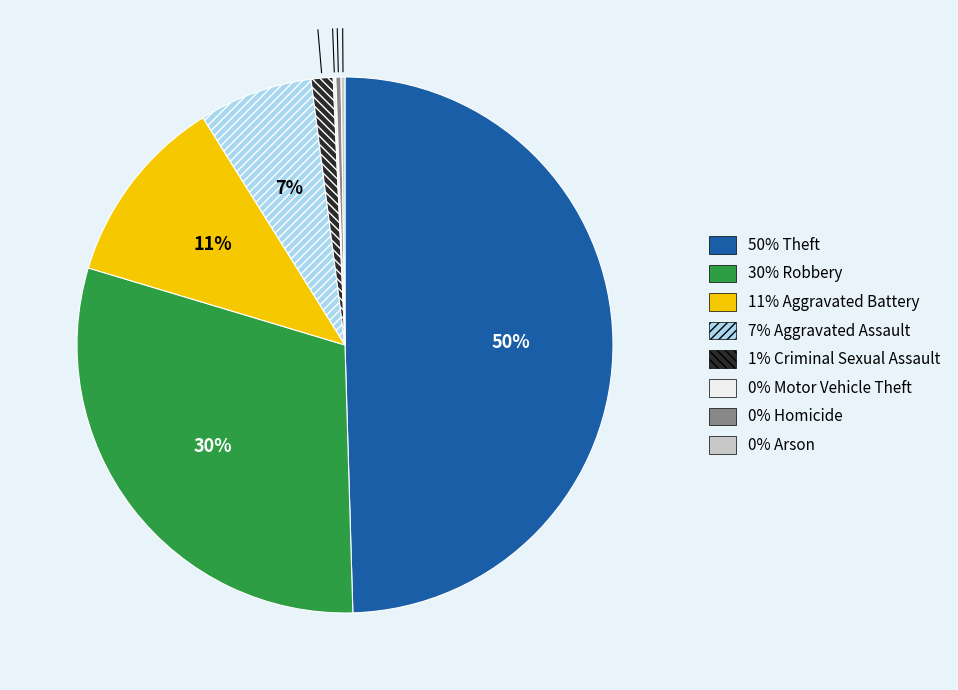

To the nearest percent, what is the average slice percentage?

12%